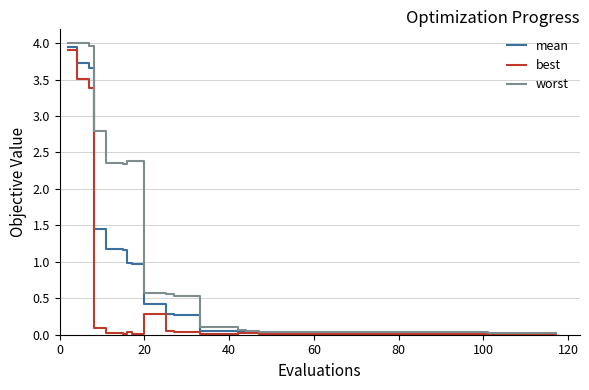

Which series has the largest total across all categories?

worst